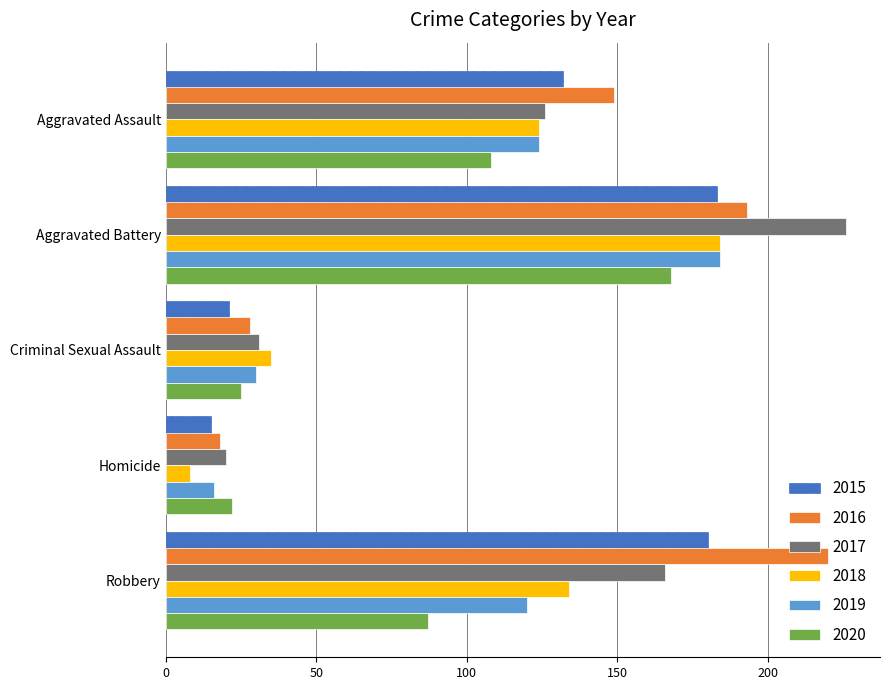

The value of 2020 at Aggravated Assault is 108. True or false?

True